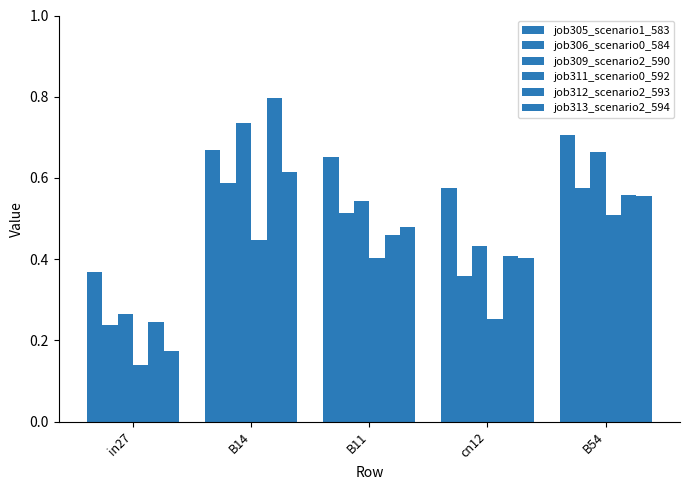

Between B14 and B11, which is larger?

B14